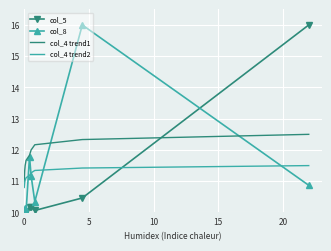

True or false: col_4 trend2 and col_5 intersect in this chart.

True